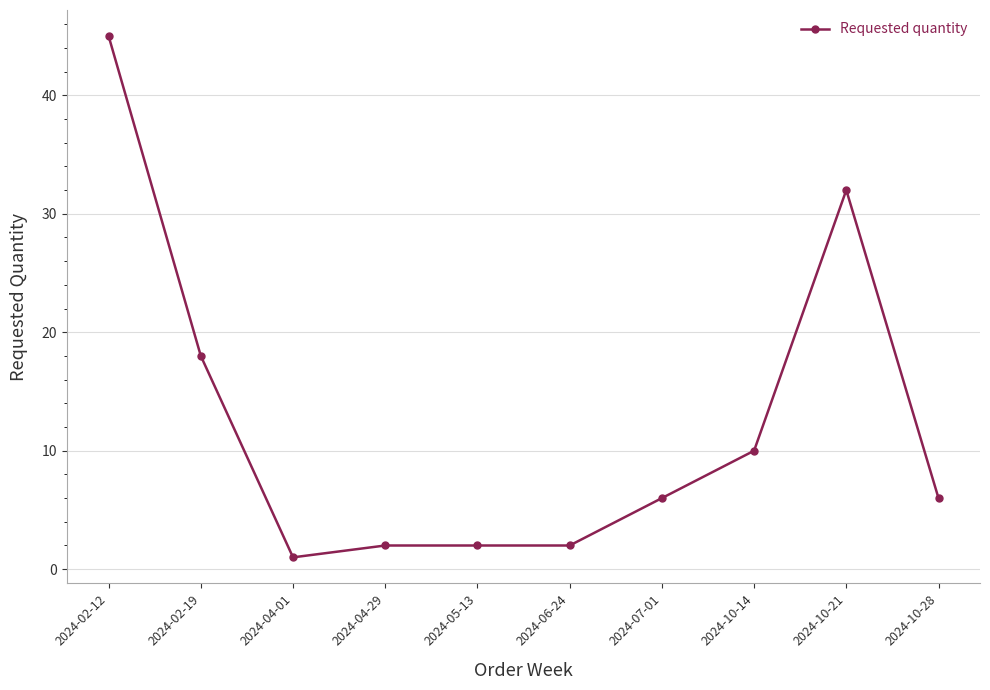

What is the label of the 6th point from the right?

2024-05-13